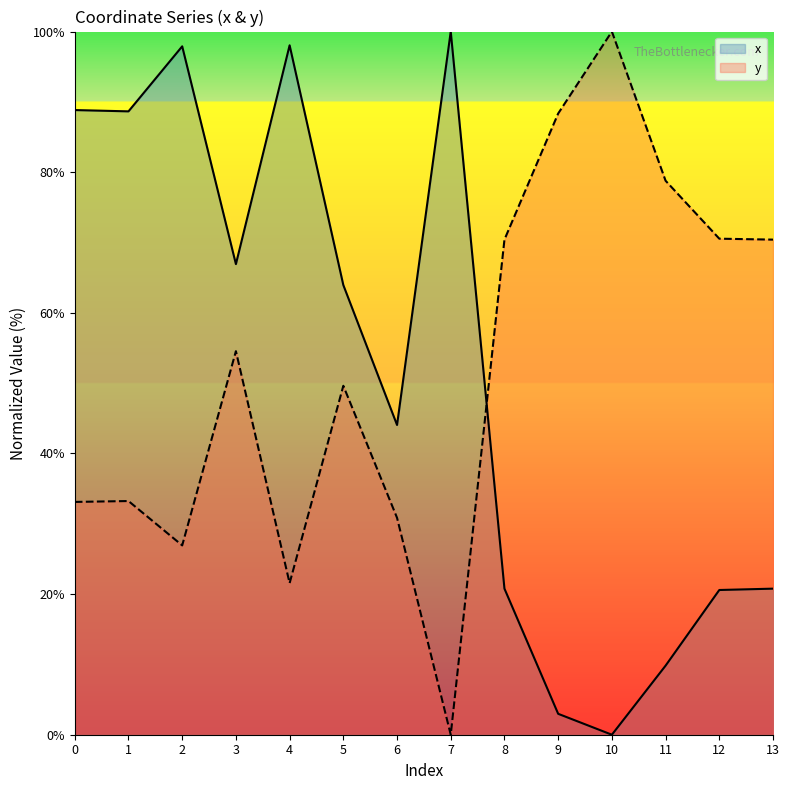

Which series has the largest range (max minus min)?

x